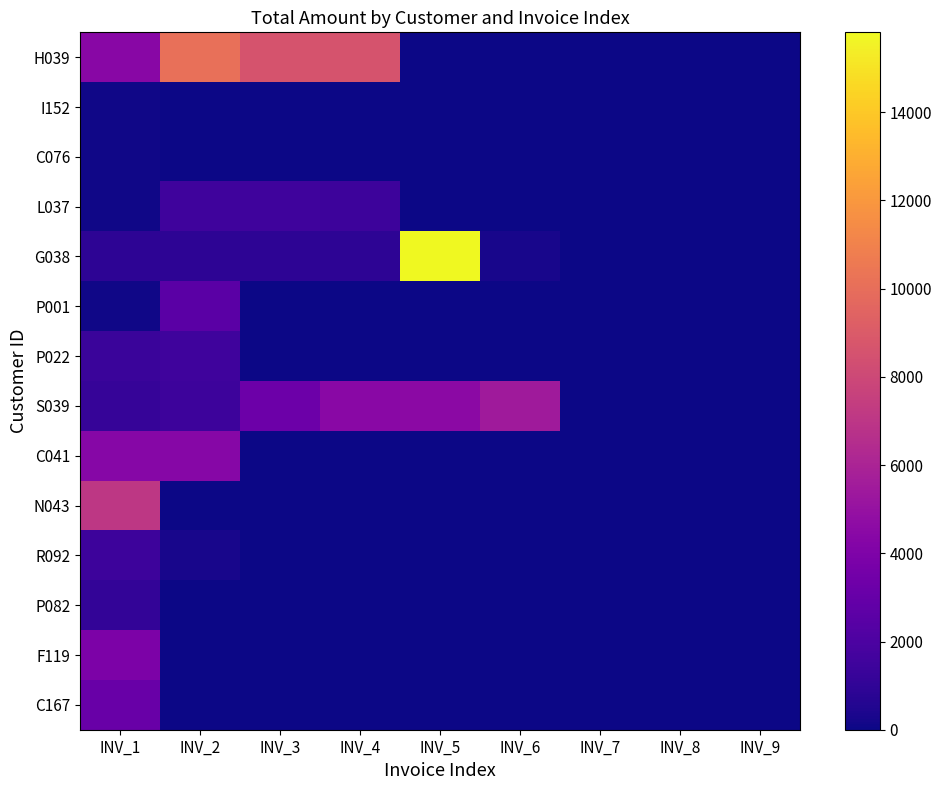

Between INV_7 and INV_4, which is larger?

INV_4